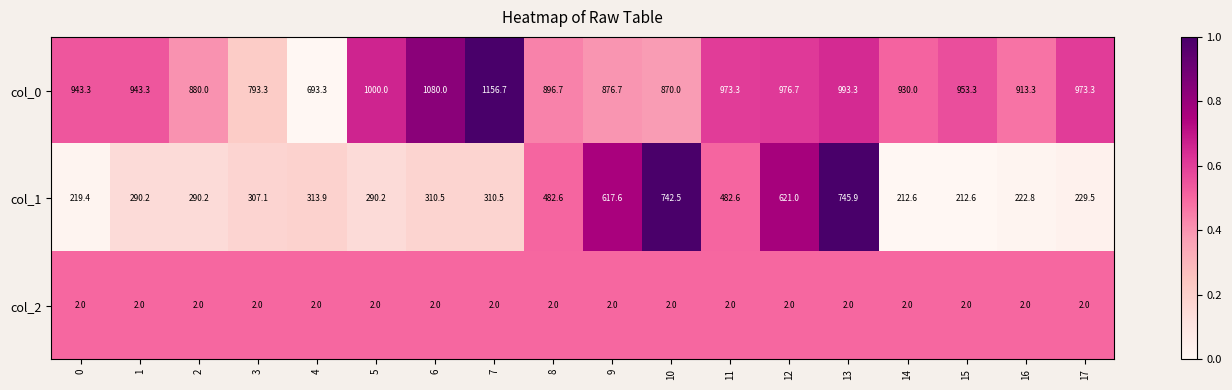

Is it true that col_0 equals 490.9 at 10?

False